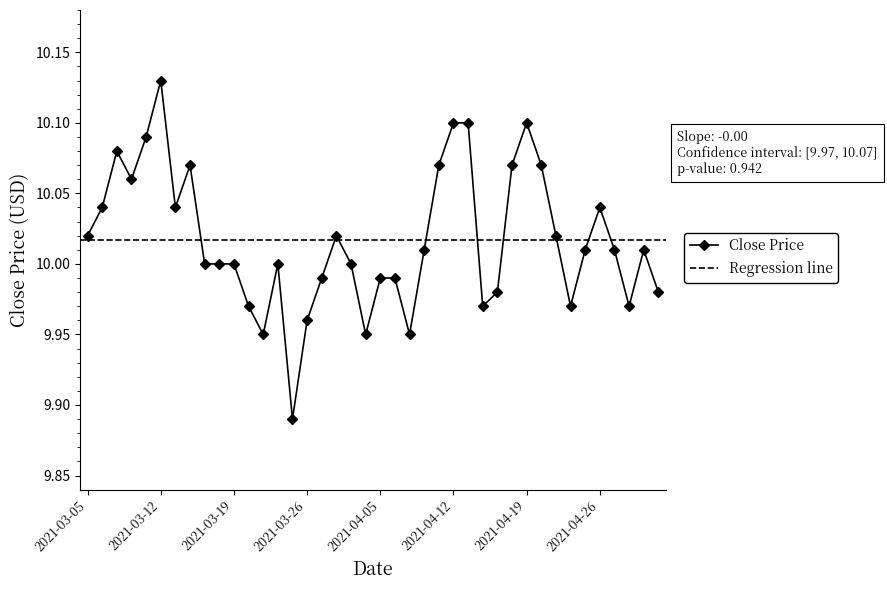

Which category has the lowest value across all series?

2021-03-25